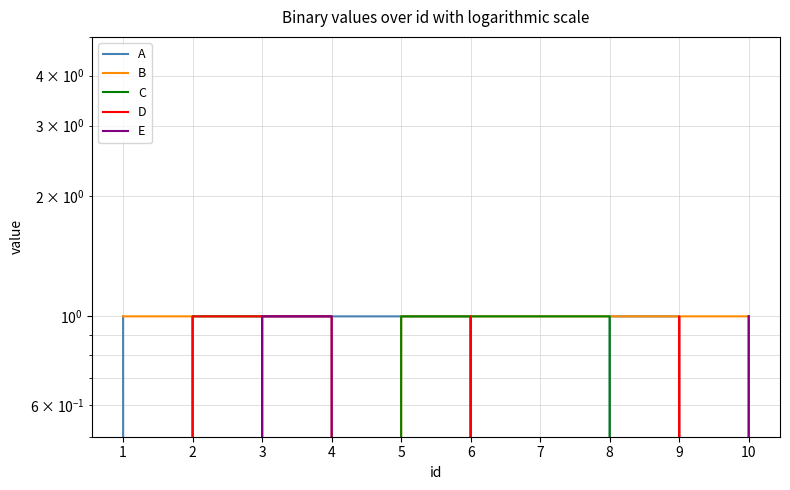

What is the highest value of the D series?

1